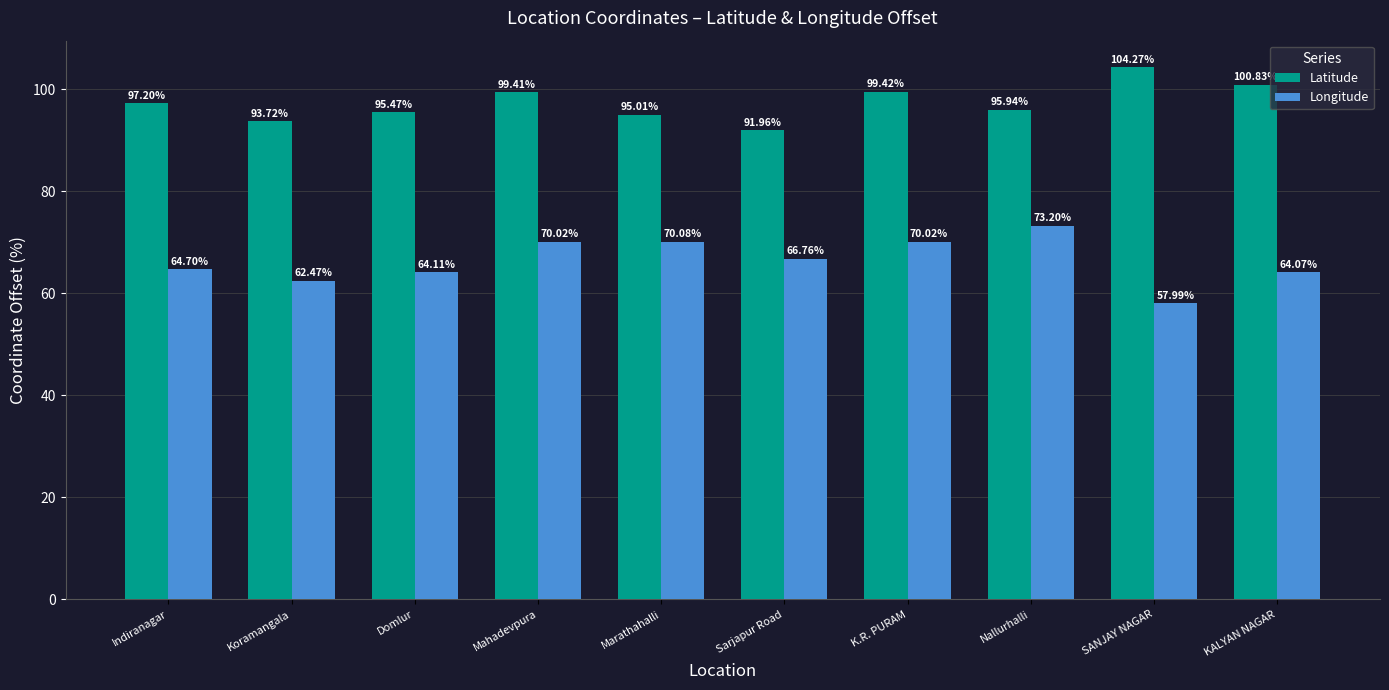

Between Indiranagar and Sarjapur Road, which series saw the biggest shift?

Latitude